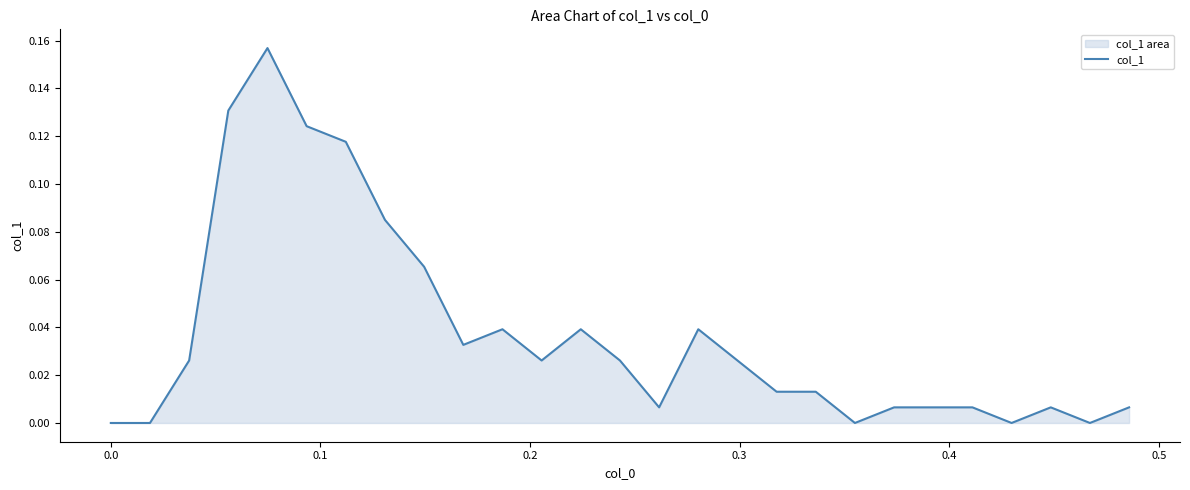

Reading left to right, extract all data points from this chart.

0.0	0.0	0.0	0.1	0.2	0.1	0.1	0.1	0.1	0.0	0.0	0.0	0.0	0.0	0.0	0.0	0.0	0.0	0.0	0.0	0.0	0.0	0.0	0.0	0.0	0.0	0.0